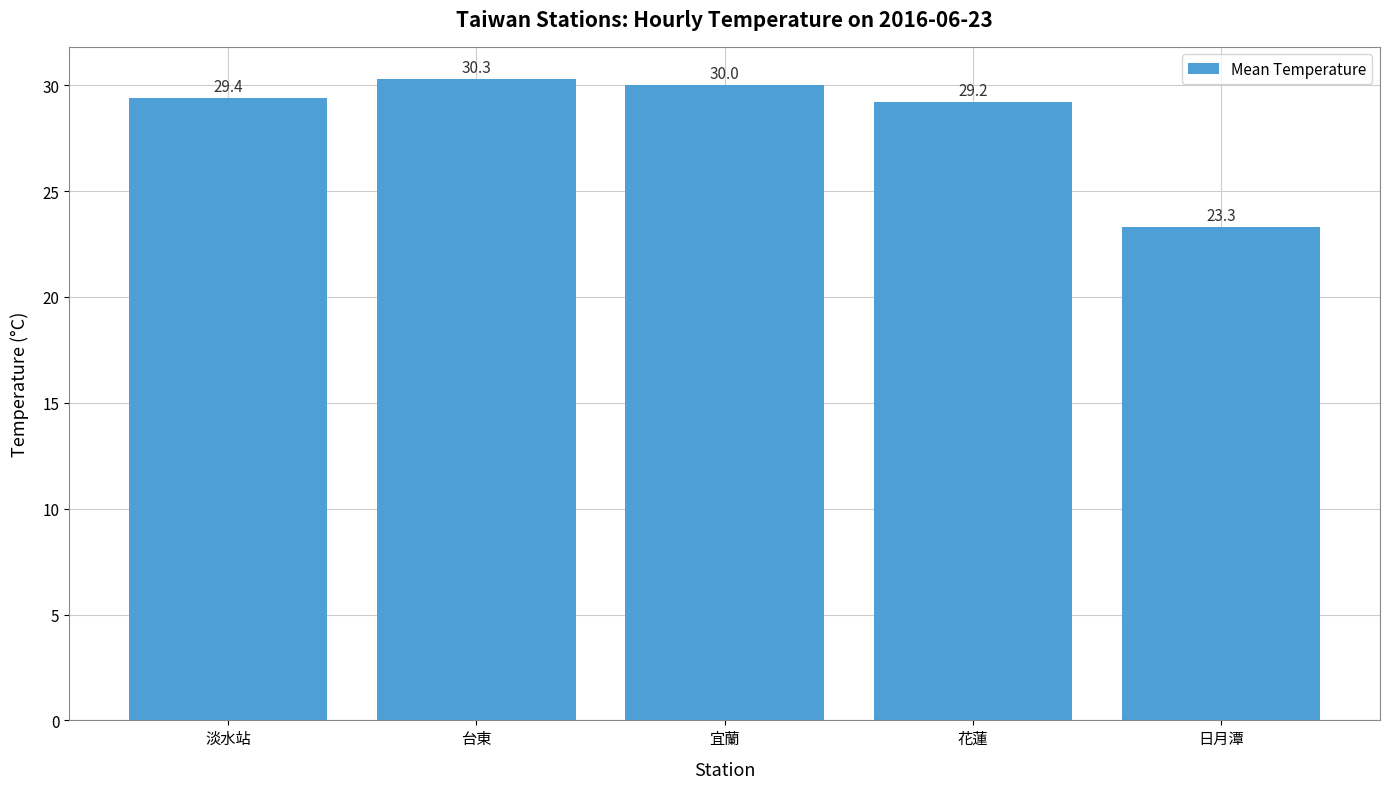

Reading right to left, list all the values displayed in this chart.

23.3	29.2	30.0	30.3	29.4